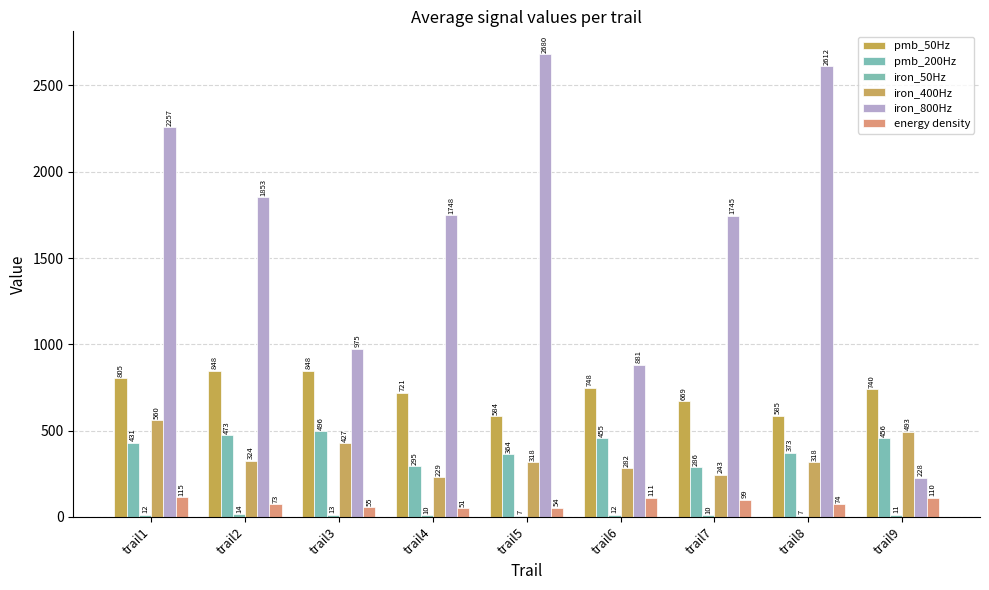

True or false: pmb_50Hz has a value of 847.9 at trail3.

True